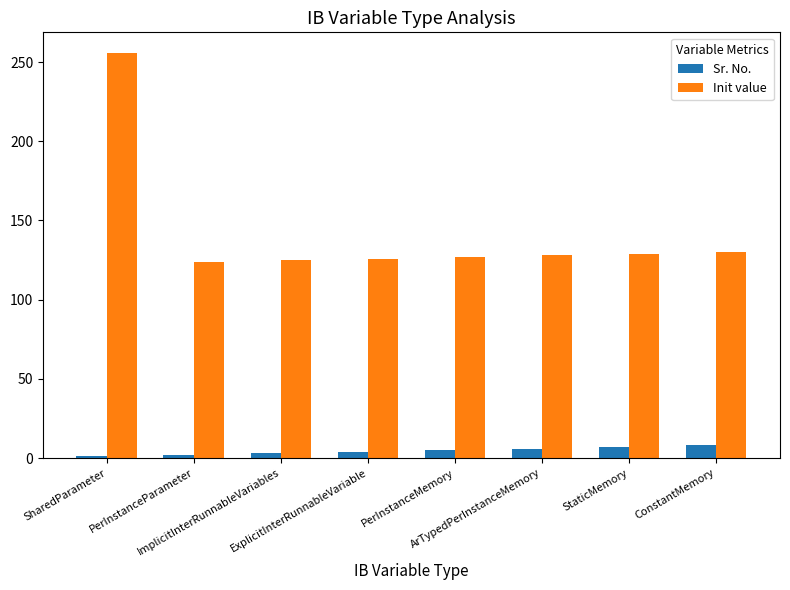

What position from the left is SharedParameter?

1